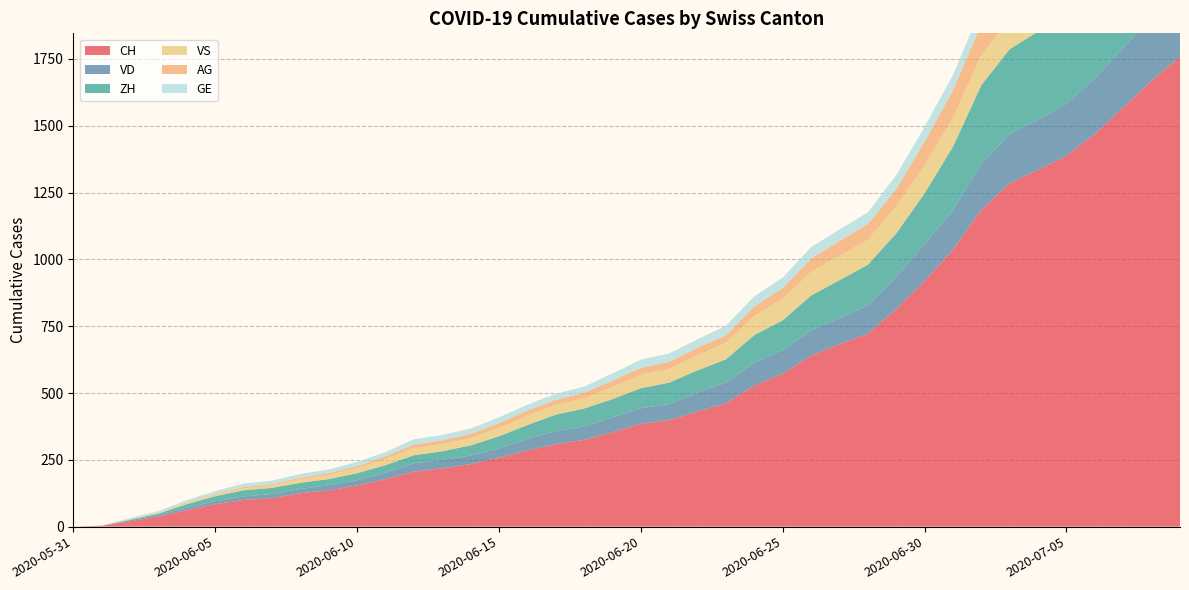

Reading left to right, extract all data points from this chart.

CH: 2020-05-31=0	2020-06-01=3	2020-06-02=20	2020-06-03=38	2020-06-04=62	2020-06-05=84	2020-06-06=100	2020-06-07=107	2020-06-08=125	2020-06-09=136	2020-06-10=154	2020-06-11=178	2020-06-12=206	2020-06-13=218	2020-06-14=234	2020-06-15=258	2020-06-16=285	2020-06-17=309	2020-06-18=325	2020-06-19=353	2020-06-20=385	2020-06-21=399	2020-06-22=431	2020-06-23=462	2020-06-24=528	2020-06-25=572	2020-06-26=640	2020-06-27=683	2020-06-28=722	2020-06-29=814	2020-06-30=919	2020-07-01=1037	2020-07-02=1186	2020-07-03=1285	2020-07-04=1335	2020-07-05=1388	2020-07-06=1469	2020-07-07=1568	2020-07-08=1669	2020-07-09=1758
VD: 2020-05-31=0	2020-06-01=0	2020-06-02=4	2020-06-03=6	2020-06-04=9	2020-06-05=11	2020-06-06=13	2020-06-07=15	2020-06-08=16	2020-06-09=19	2020-06-10=20	2020-06-11=24	2020-06-12=31	2020-06-13=31	2020-06-14=32	2020-06-15=35	2020-06-16=43	2020-06-17=48	2020-06-18=50	2020-06-19=56	2020-06-20=58	2020-06-21=60	2020-06-22=71	2020-06-23=77	2020-06-24=86	2020-06-25=89	2020-06-26=95	2020-06-27=97	2020-06-28=105	2020-06-29=121	2020-06-30=138	2020-07-01=147	2020-07-02=172	2020-07-03=185	2020-07-04=188	2020-07-05=195	2020-07-06=208	2020-07-07=224	2020-07-08=240	2020-07-09=252
ZH: 2020-05-31=0	2020-06-01=0	2020-06-02=2	2020-06-03=5	2020-06-04=13	2020-06-05=19	2020-06-06=23	2020-06-07=23	2020-06-08=23	2020-06-09=23	2020-06-10=26	2020-06-11=28	2020-06-12=30	2020-06-13=33	2020-06-14=38	2020-06-15=45	2020-06-16=52	2020-06-17=62	2020-06-18=67	2020-06-19=68	2020-06-20=75	2020-06-21=80	2020-06-22=83	2020-06-23=87	2020-06-24=103	2020-06-25=111	2020-06-26=130	2020-06-27=142	2020-06-28=153	2020-06-29=162	2020-06-30=190	2020-07-01=238	2020-07-02=294	2020-07-03=317	2020-07-04=330	2020-07-05=338	2020-07-06=357	2020-07-07=382	2020-07-08=405	2020-07-09=424
VS: 2020-05-31=0	2020-06-01=1	2020-06-02=2	2020-06-03=2	2020-06-04=4	2020-06-05=6	2020-06-06=7	2020-06-07=9	2020-06-08=14	2020-06-09=15	2020-06-10=19	2020-06-11=23	2020-06-12=27	2020-06-13=27	2020-06-14=27	2020-06-15=32	2020-06-16=36	2020-06-17=37	2020-06-18=38	2020-06-19=46	2020-06-20=50	2020-06-21=52	2020-06-22=56	2020-06-23=62	2020-06-24=72	2020-06-25=80	2020-06-26=88	2020-06-27=92	2020-06-28=93	2020-06-29=101	2020-06-30=105	2020-07-01=108	2020-07-02=112	2020-07-03=116	2020-07-04=118	2020-07-05=120	2020-07-06=123	2020-07-07=126	2020-07-08=126	2020-07-09=128
AG: 2020-05-31=0	2020-06-01=0	2020-06-02=0	2020-06-03=1	2020-06-04=3	2020-06-05=3	2020-06-06=5	2020-06-07=5	2020-06-08=5	2020-06-09=7	2020-06-10=7	2020-06-11=10	2020-06-12=13	2020-06-13=14	2020-06-14=16	2020-06-15=17	2020-06-16=18	2020-06-17=18	2020-06-18=21	2020-06-19=23	2020-06-20=26	2020-06-21=26	2020-06-22=28	2020-06-23=28	2020-06-24=35	2020-06-25=40	2020-06-26=50	2020-06-27=55	2020-06-28=59	2020-06-29=65	2020-06-30=88	2020-07-01=103	2020-07-02=116	2020-07-03=120	2020-07-04=123	2020-07-05=125	2020-07-06=132	2020-07-07=140	2020-07-08=147	2020-07-09=153
GE: 2020-05-31=0	2020-06-01=1	2020-06-02=4	2020-06-03=6	2020-06-04=8	2020-06-05=10	2020-06-06=13	2020-06-07=13	2020-06-08=14	2020-06-09=14	2020-06-10=16	2020-06-11=16	2020-06-12=20	2020-06-13=20	2020-06-14=20	2020-06-15=22	2020-06-16=22	2020-06-17=23	2020-06-18=23	2020-06-19=27	2020-06-20=31	2020-06-21=31	2020-06-22=32	2020-06-23=36	2020-06-24=38	2020-06-25=40	2020-06-26=43	2020-06-27=43	2020-06-28=44	2020-06-29=52	2020-06-30=56	2020-07-01=57	2020-07-02=62	2020-07-03=64	2020-07-04=67	2020-07-05=69	2020-07-06=76	2020-07-07=80	2020-07-08=84	2020-07-09=92